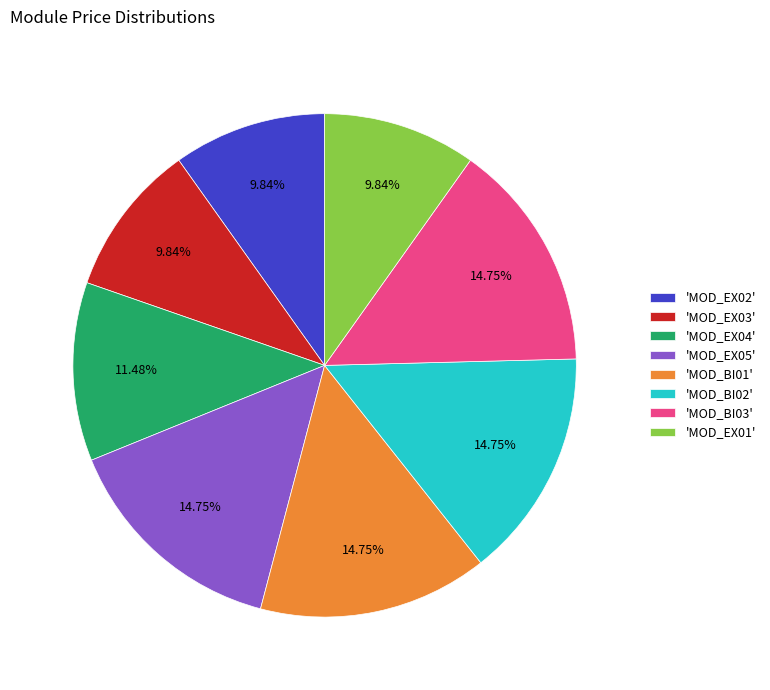

Is there a majority slice in this chart?

No